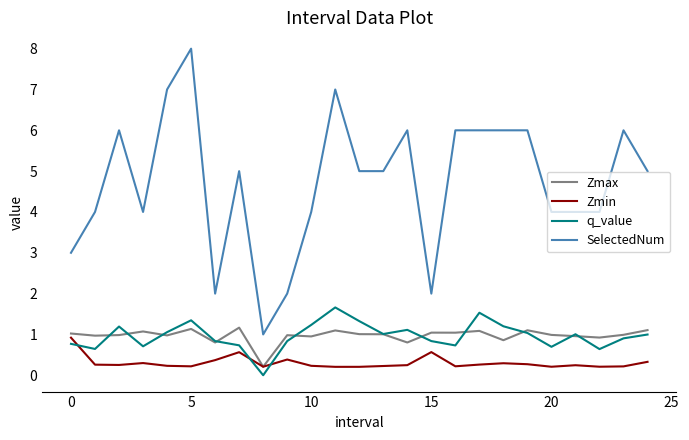

What is the highest value of the SelectedNum series?

8.0